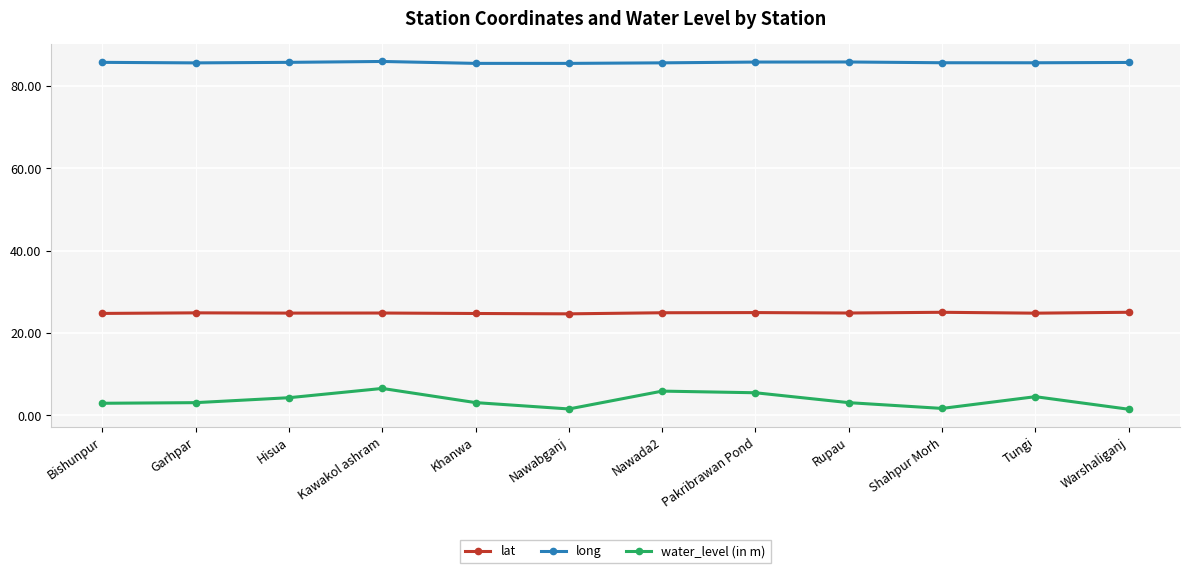

True or false: long and lat intersect in this chart.

False